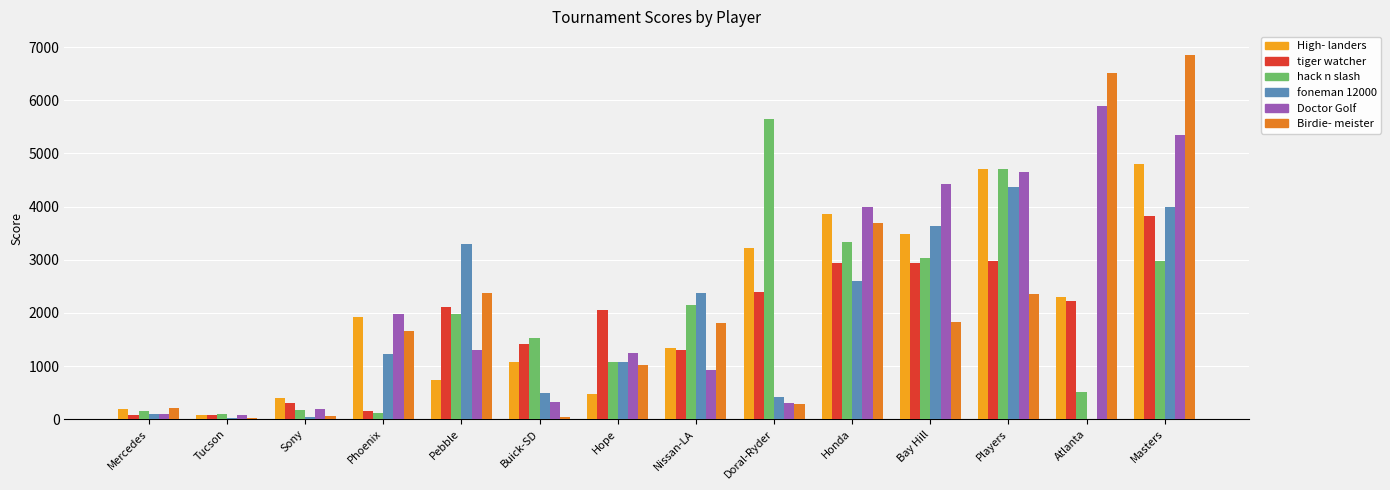

What is the sum of all tiger watcher values?

24795.0